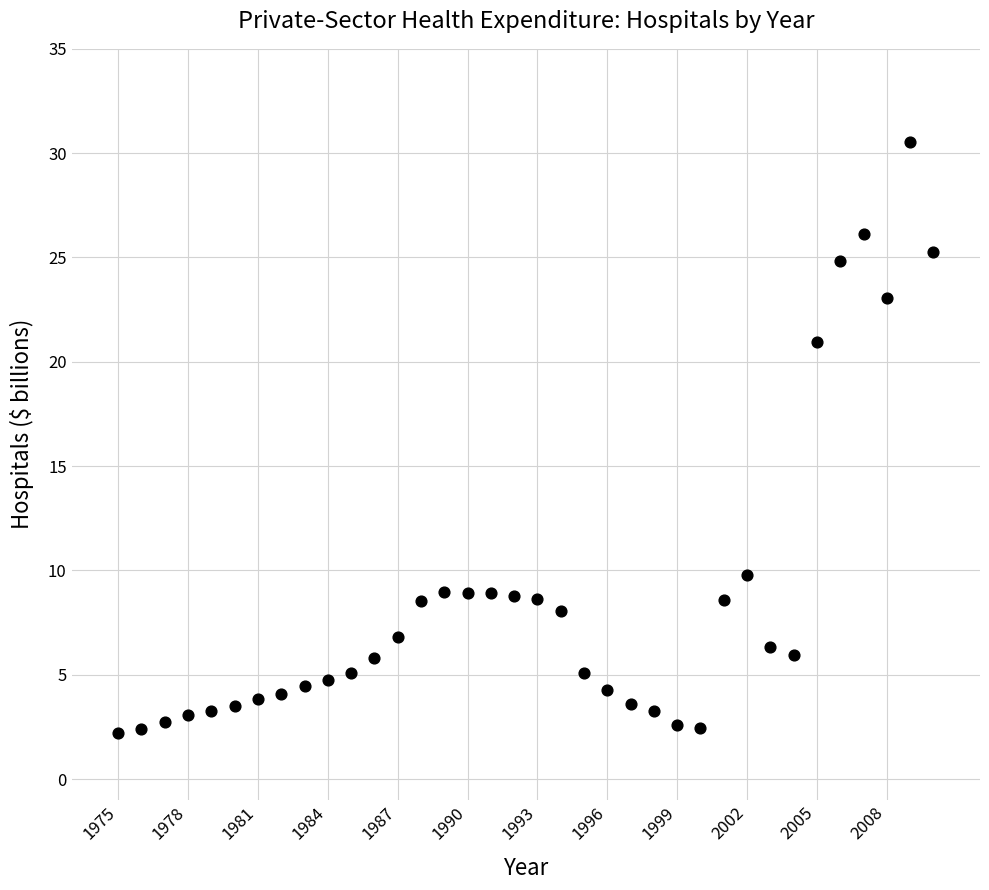

What is the range of X values (max minus min)?

35.0